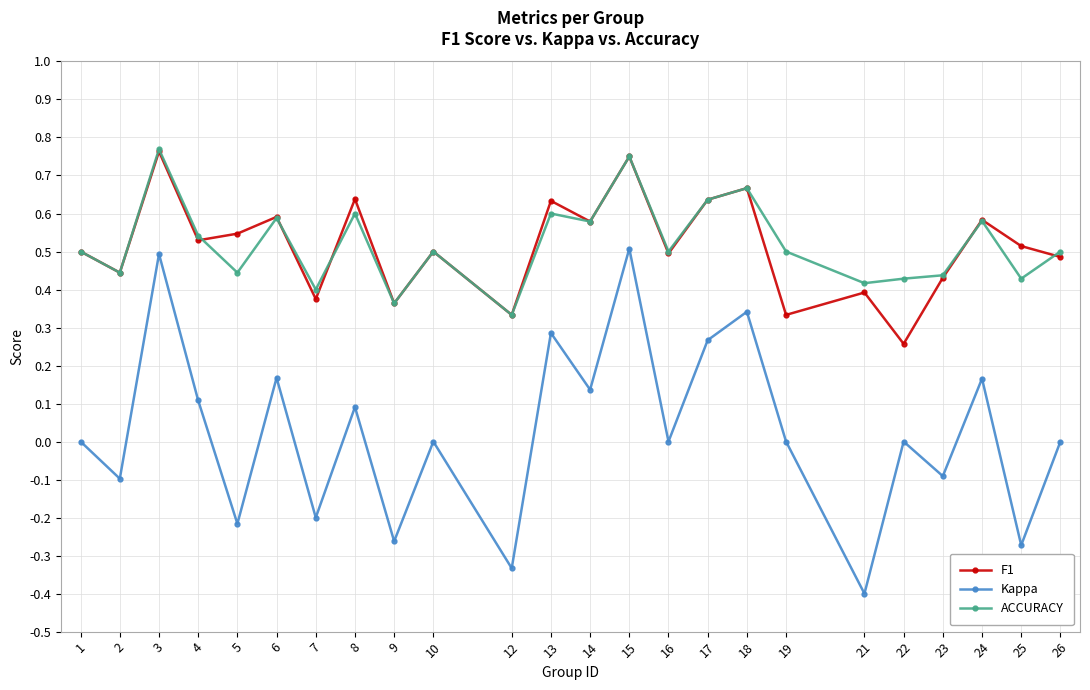

True or false: F1 and Kappa cross at least once.

False